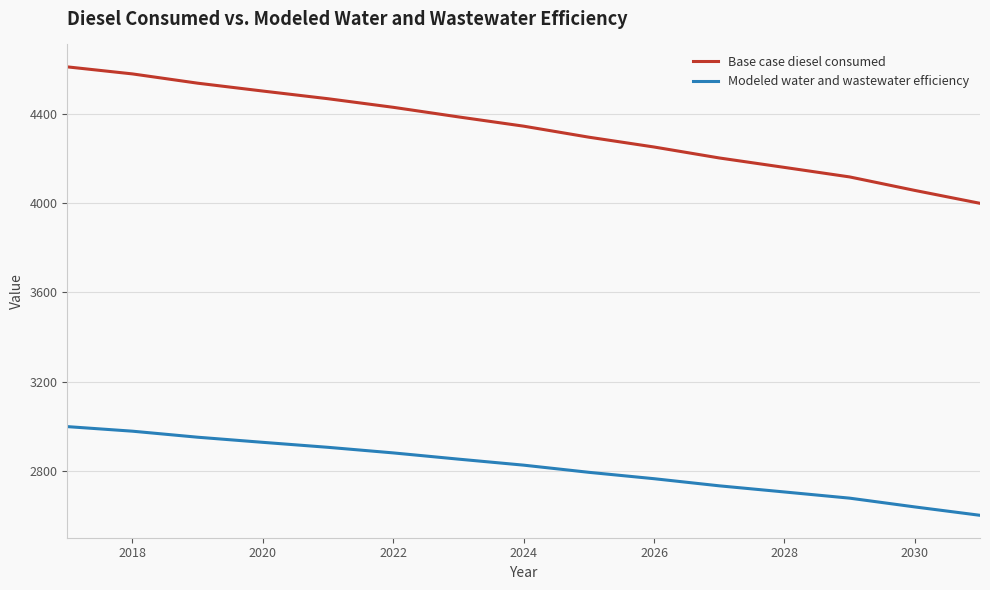

List the series in order of their peak value, lowest first.

Modeled water and wastewater efficiency, Base case diesel consumed